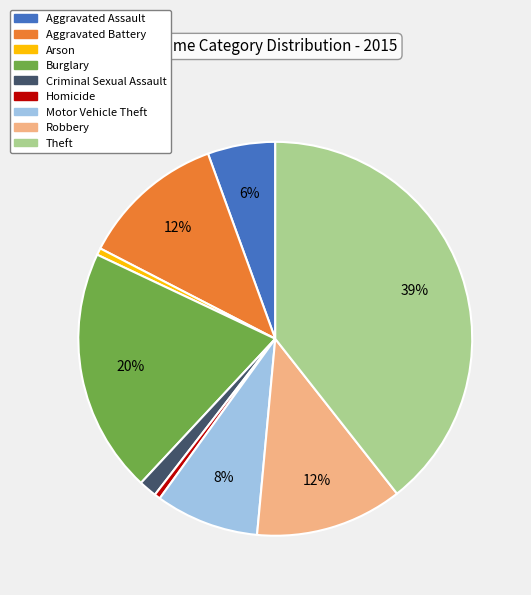

Do Robbery and Theft together represent more than half of the pie?

Yes